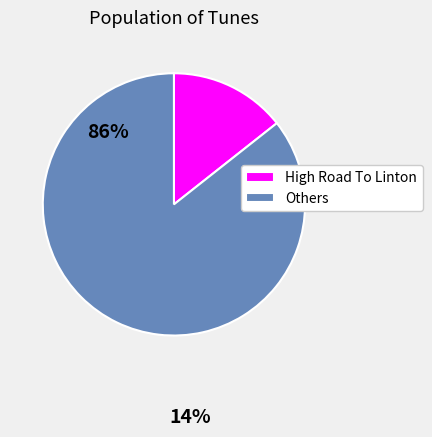

True or false: Others accounts for 86% of the total.

True